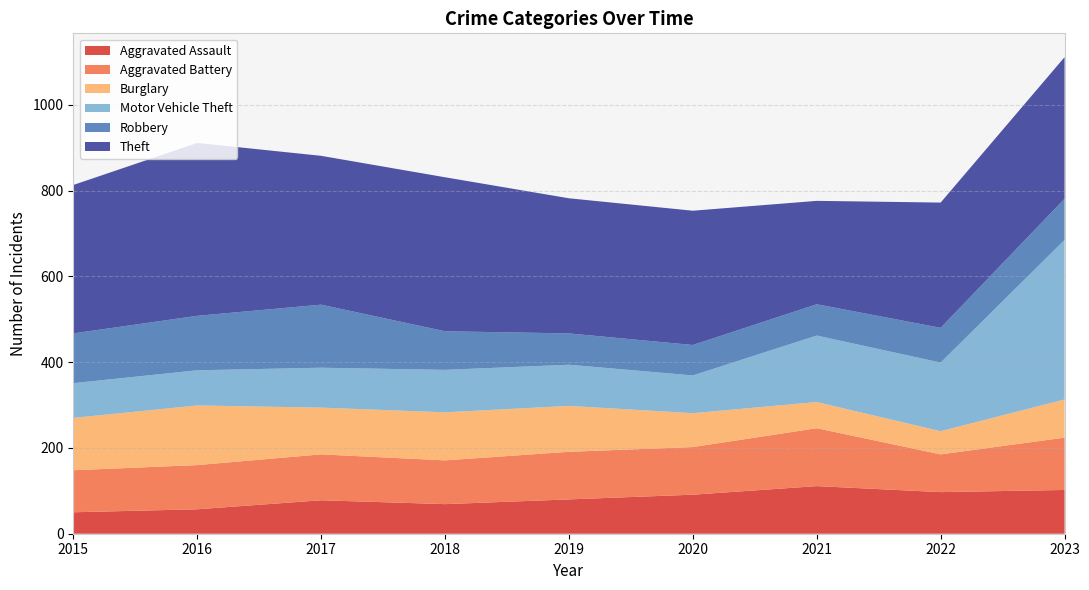

Reading right to left, transcribe all the data shown in this chart.

Aggravated Assault: 102	97	111	91	80	69	78	57	50
Aggravated Battery: 122	88	135	111	111	102	107	103	98
Burglary: 89	54	61	79	107	112	109	139	122
Motor Vehicle Theft: 372	160	155	88	96	99	93	82	81
Robbery: 96	81	73	71	73	90	147	127	116
Theft: 330	292	241	313	315	359	347	403	346